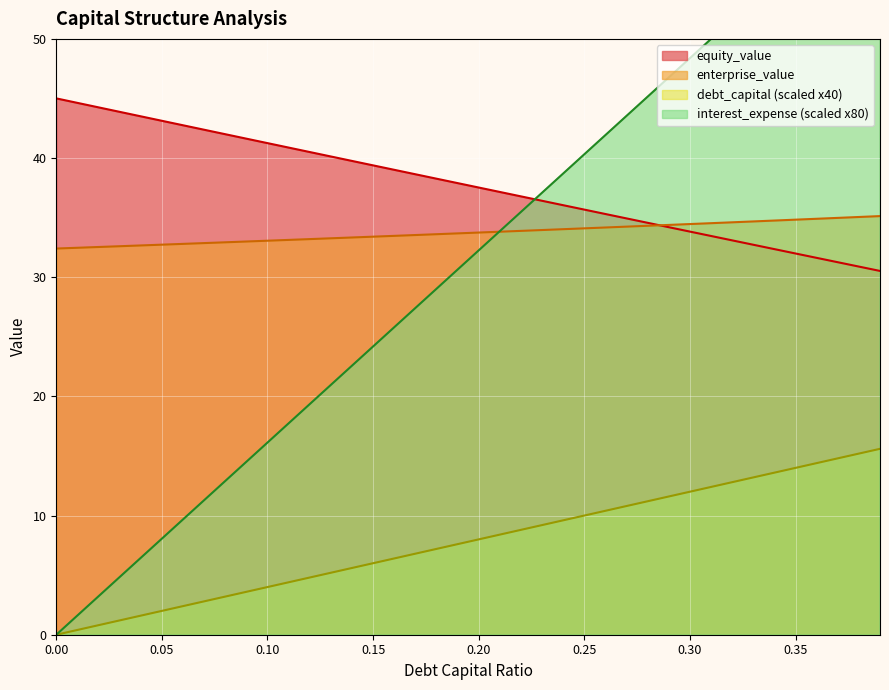

Is the value of equity_value at 0.36 greater than the value of interest_expense at 0.08?

Yes